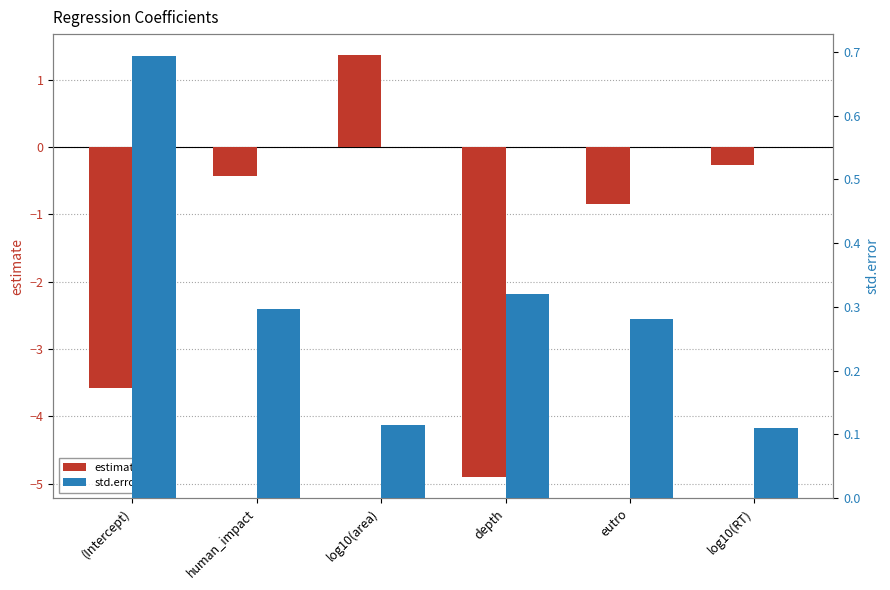

Are the bars horizontal?

No